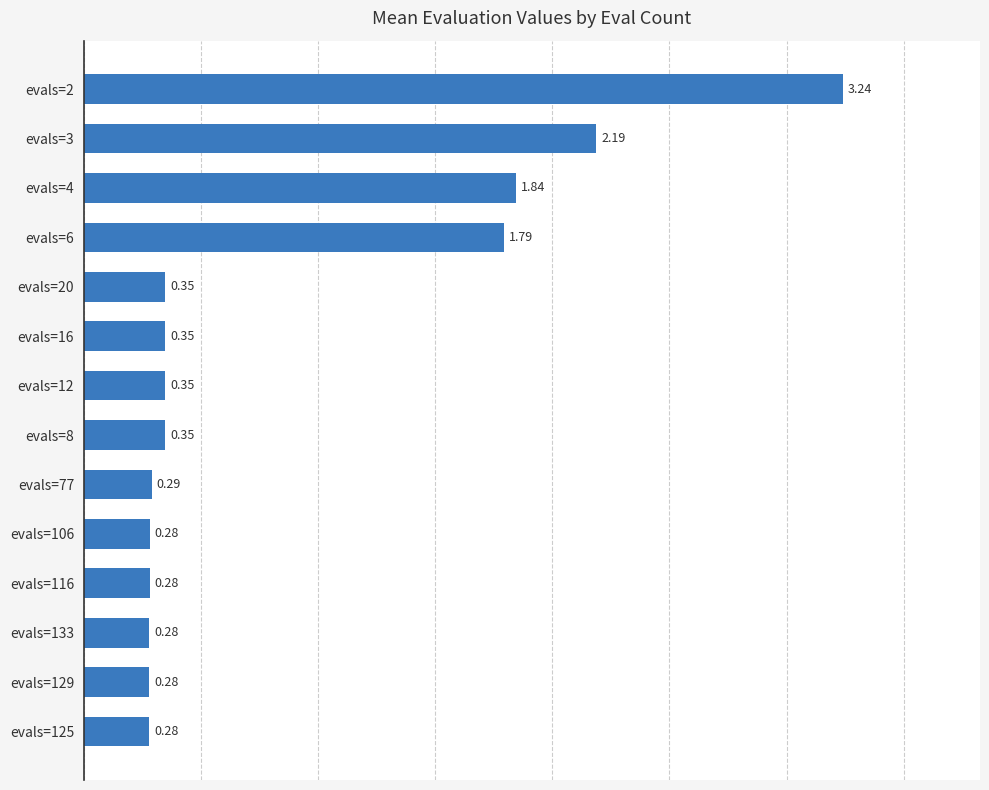

What is the sum of the values at evals=2 and evals=4?

5.1